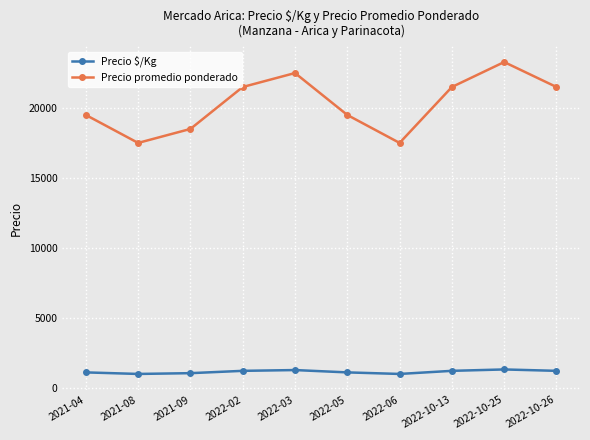

How many interior local peaks does the Precio promedio ponderado series have?

2